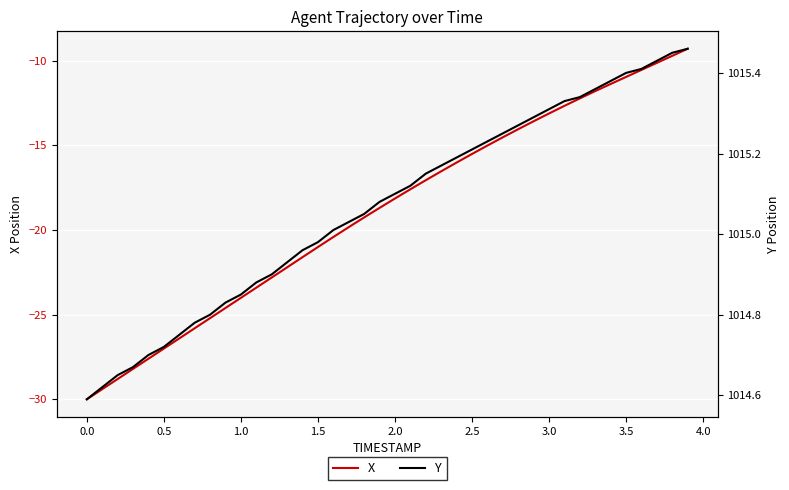

The value of X at 1.0 is -5.1. True or false?

False